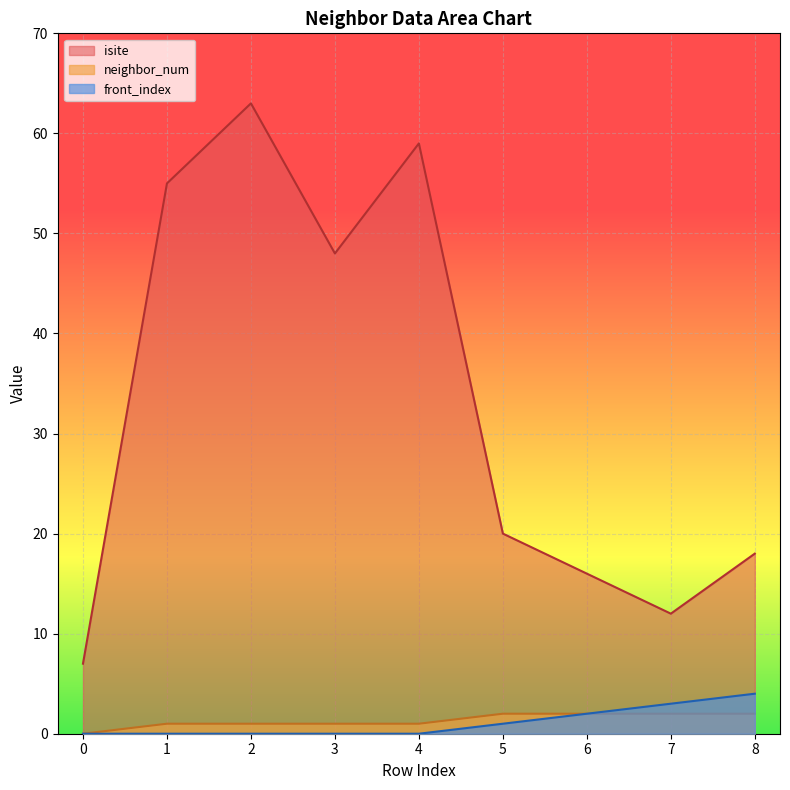

What is the sum of all isite values?

298